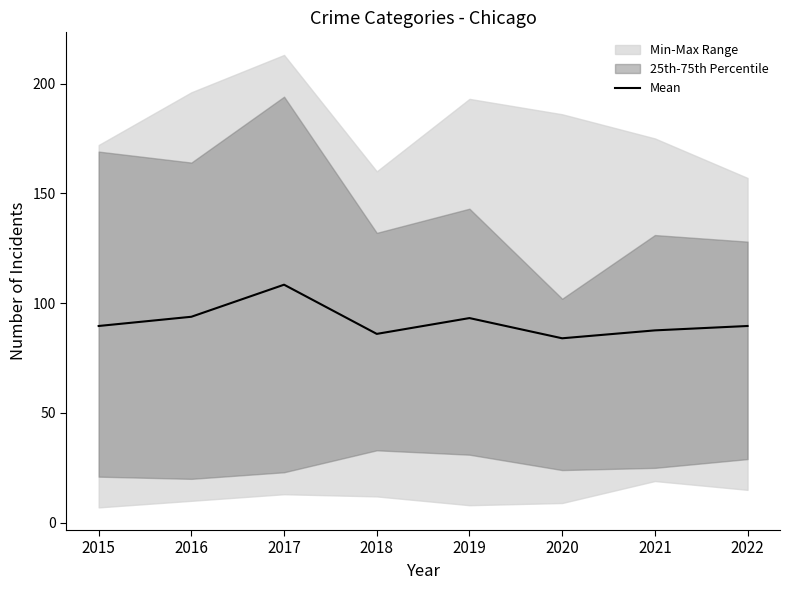

Reading right to left, list all the values displayed in this chart.

89.6	87.6	84.0	93.2	86.0	108.4	93.8	89.6